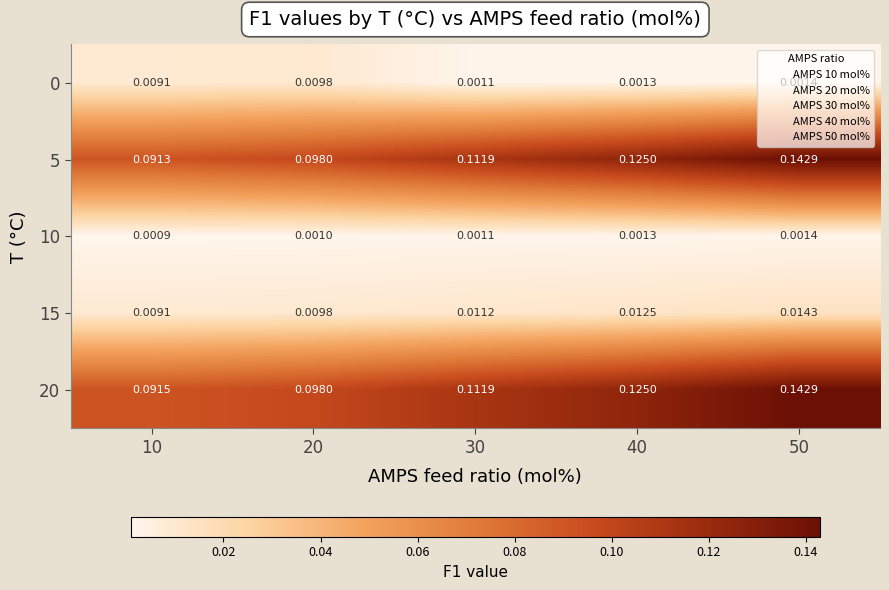

Is the value of 5 at 40 greater than the value of 0 at 40?

Yes